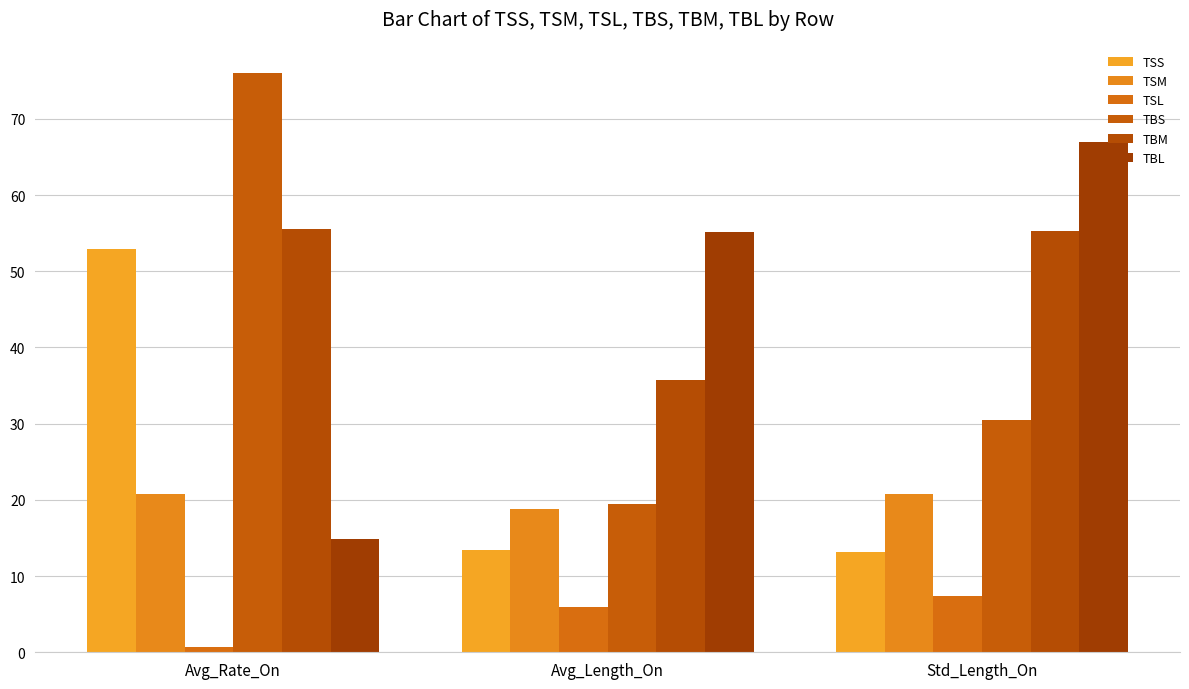

At which category is the sum across all series the highest?

Avg_Rate_On